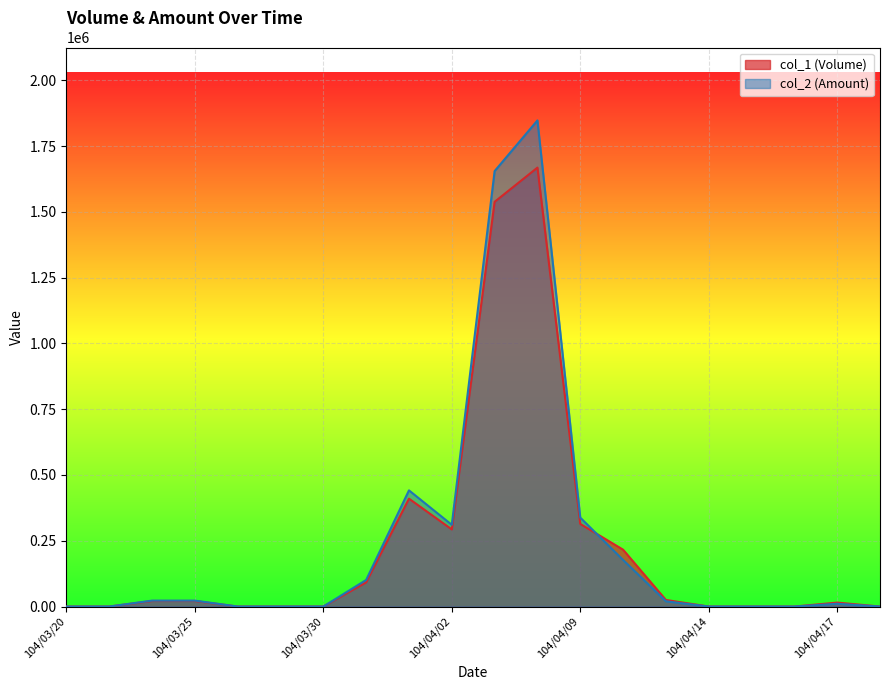

What is the value of the col_2 (Amount) point at the 9th from the left?

441500